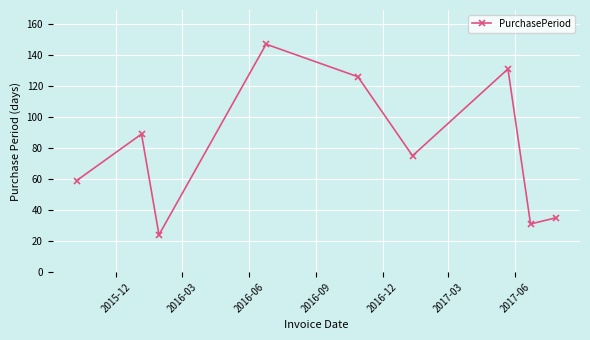

What is the maximum value shown in the chart?

147